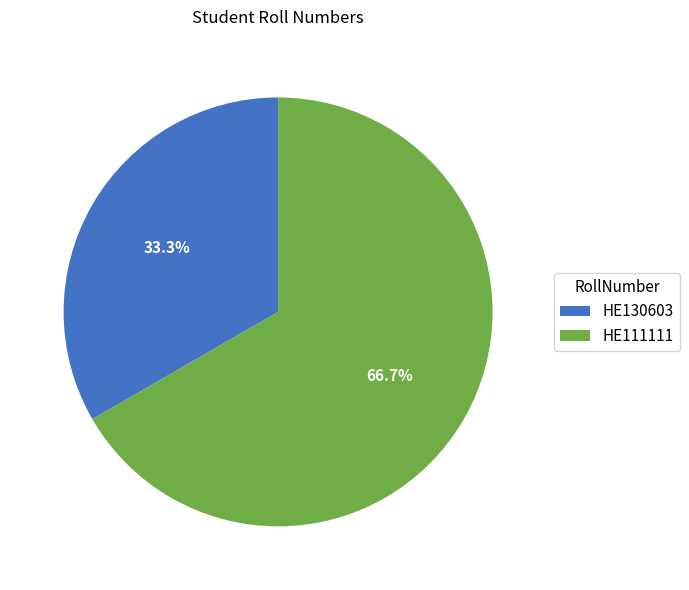

Combined, do HE111111 and HE130603 account for over 50%?

Yes